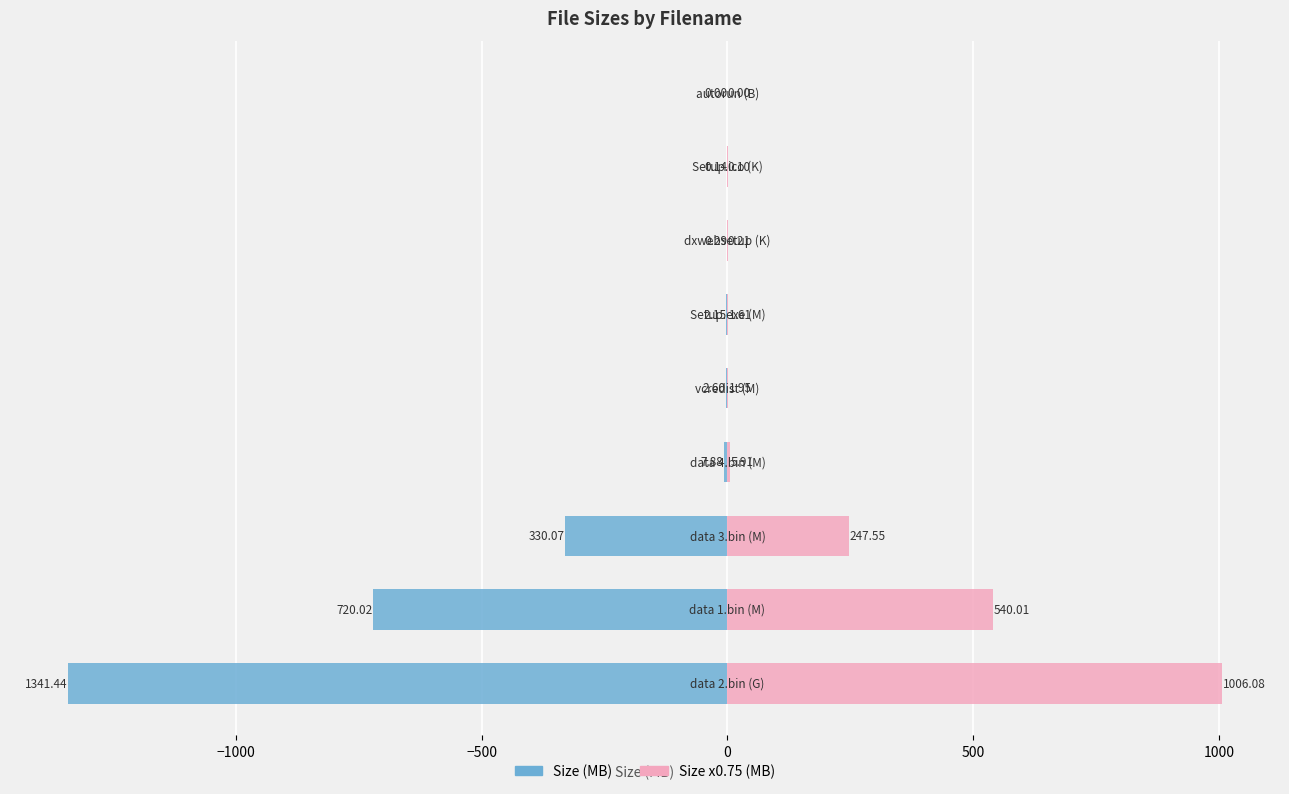

Which series has the largest range (max minus min)?

Size (MB)